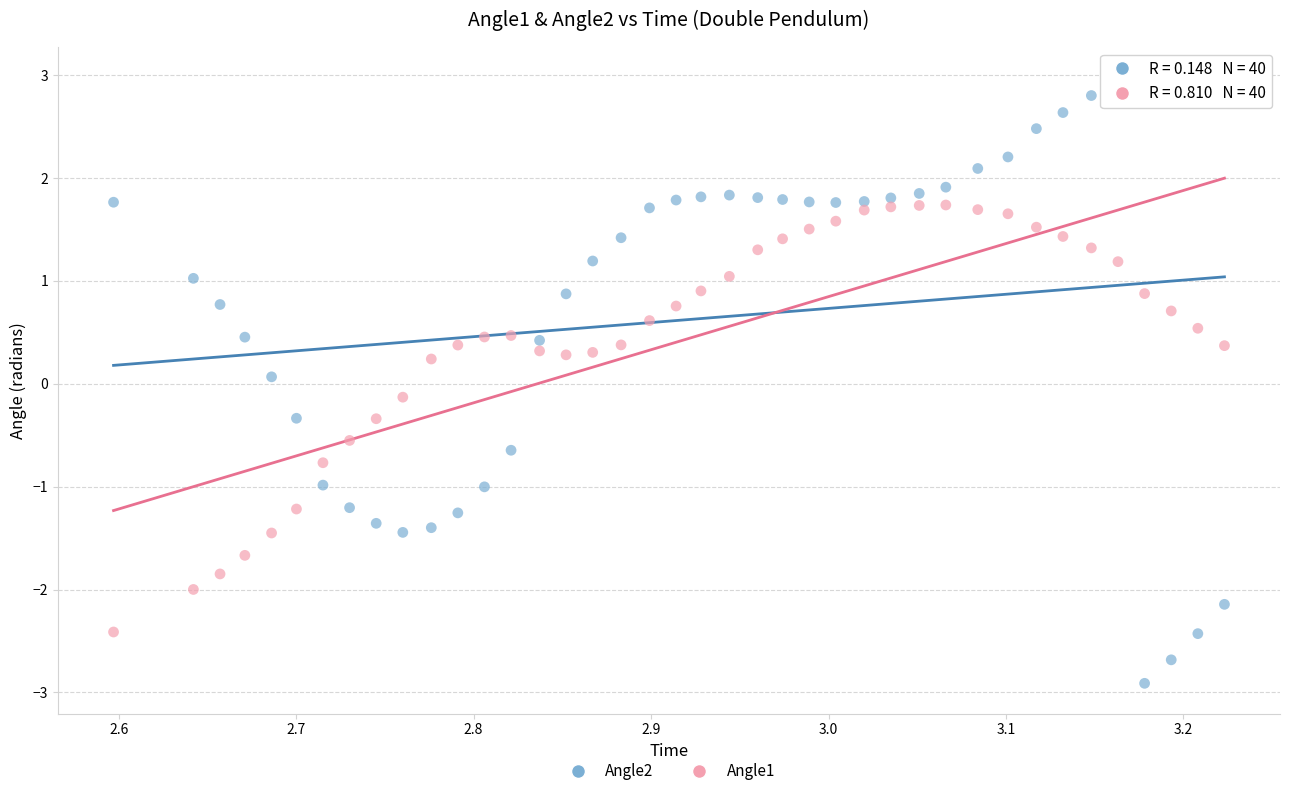

Across all data points, what is the range of X values (max minus min)?

0.6